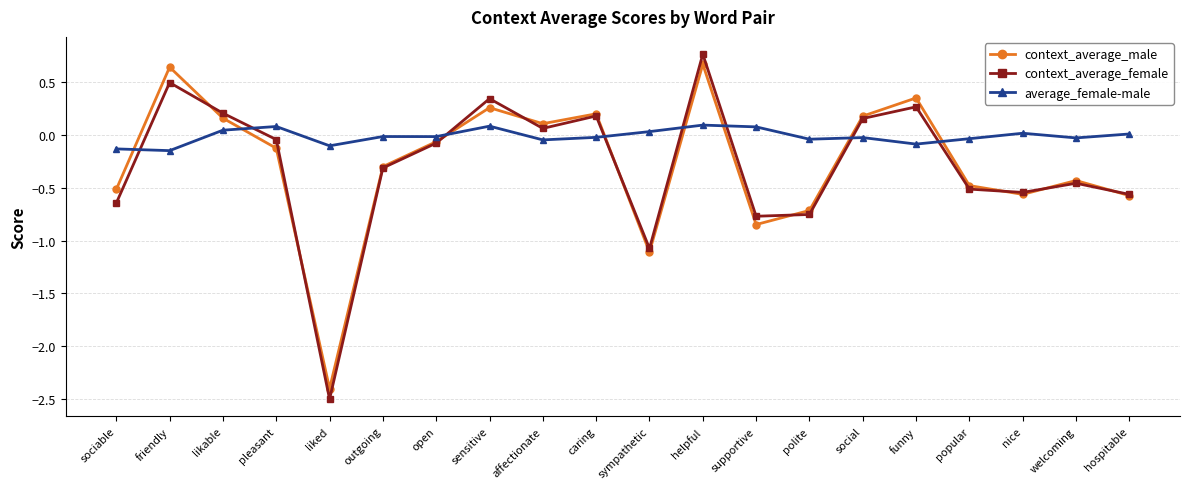

At which category does average_female-male reach its first local peak?

pleasant